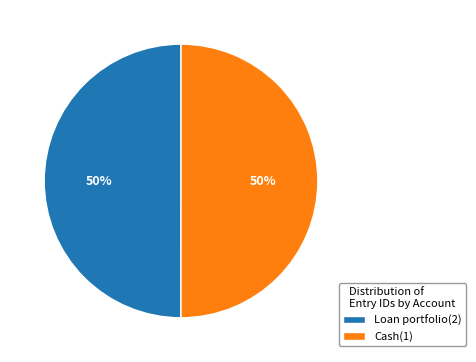

To the nearest percent, what is the combined percentage of Cash(1) and Loan portfolio(2)?

100%